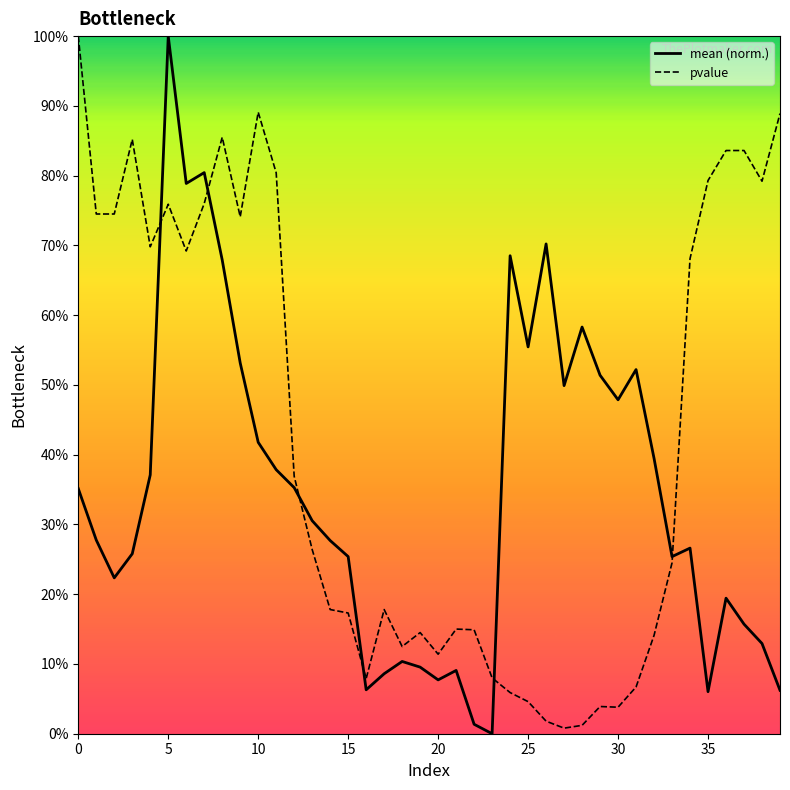

Which series has the widest spread of values?

mean